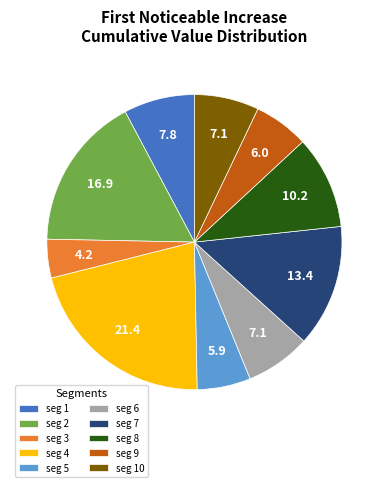

Which category has the biggest portion of the pie?

seg 4